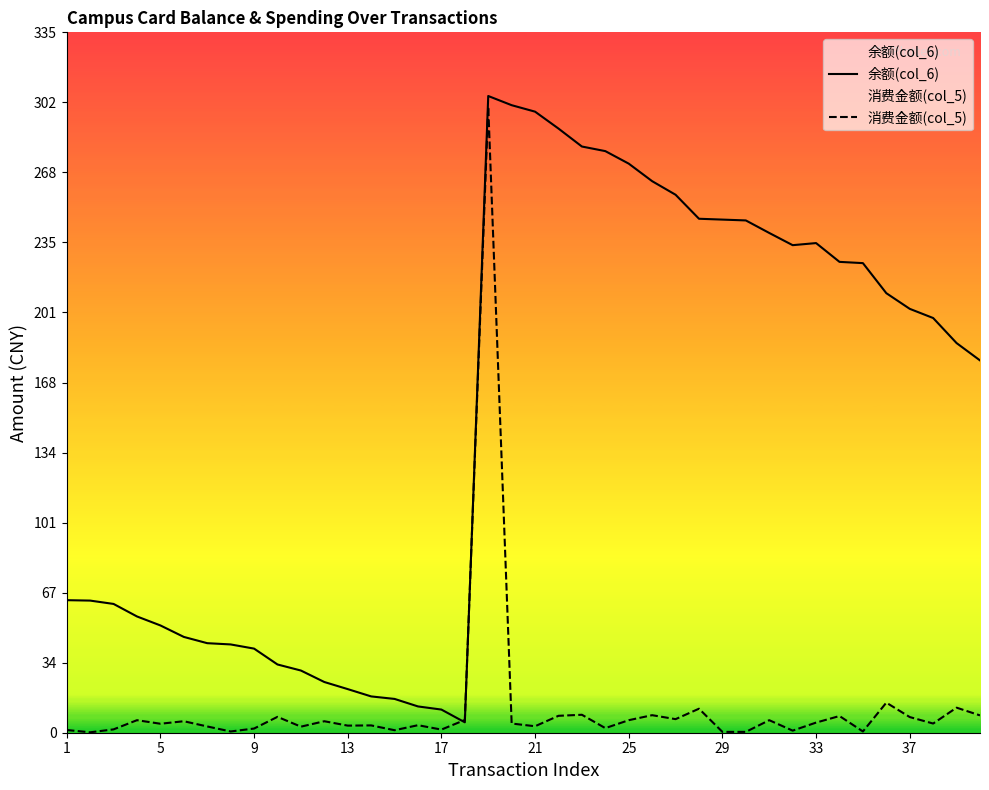

What is the maximum value shown in the chart?

305.0